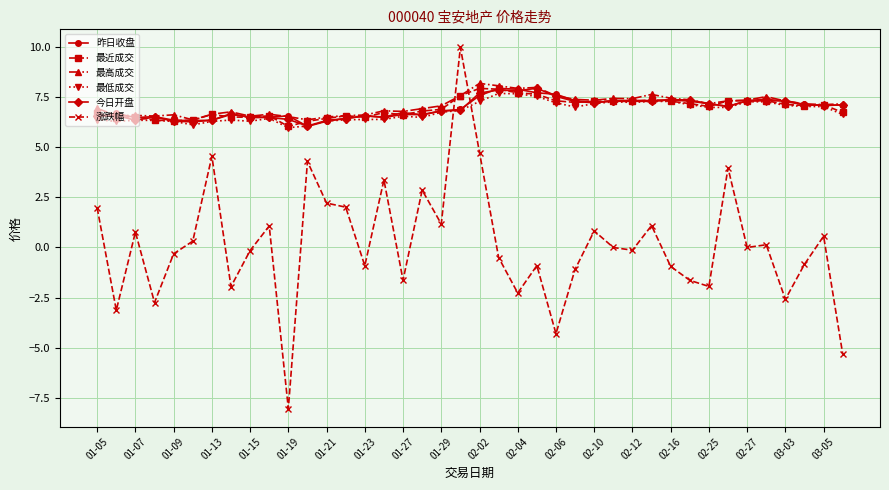

How many times do 昨日收盘 and 涨跌幅 cross each other?

2